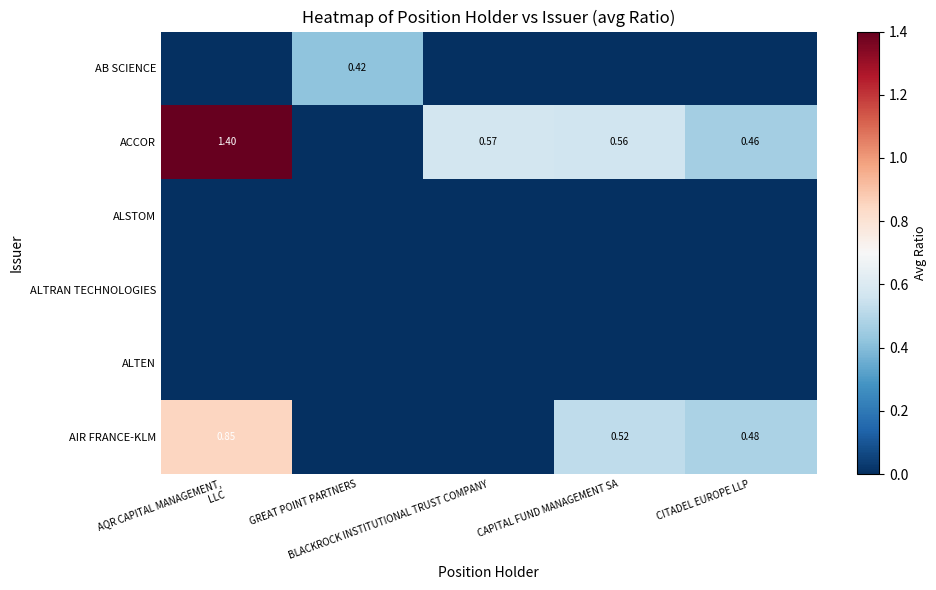

True or false: ALTEN has a value of 0.0 at BLACKROCK INSTITUTIONAL TRUST COMPANY.

True